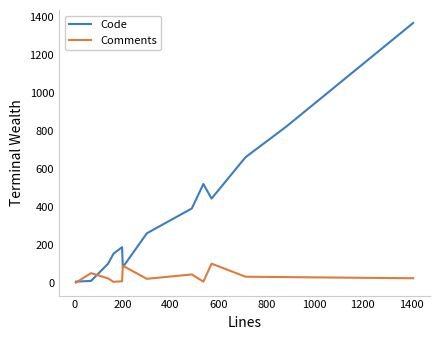

True or false: Code and Comments intersect in this chart.

True